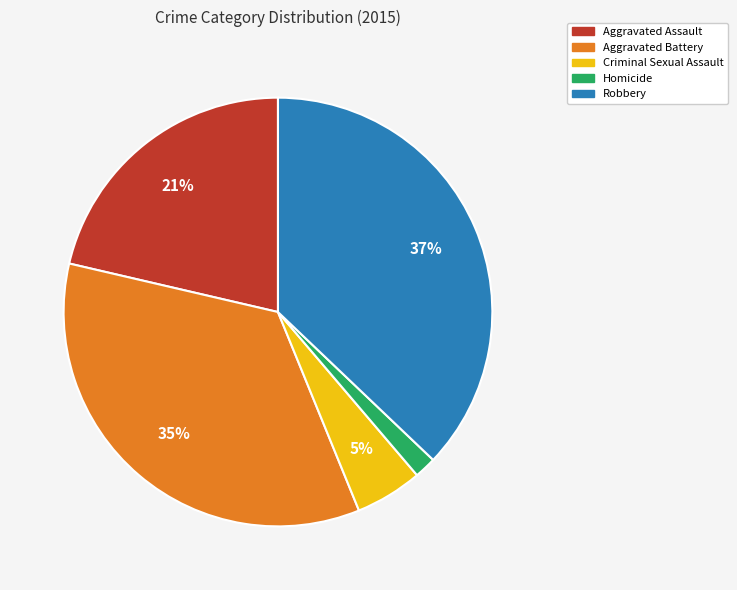

Does Aggravated Battery represent more than half of the total?

No